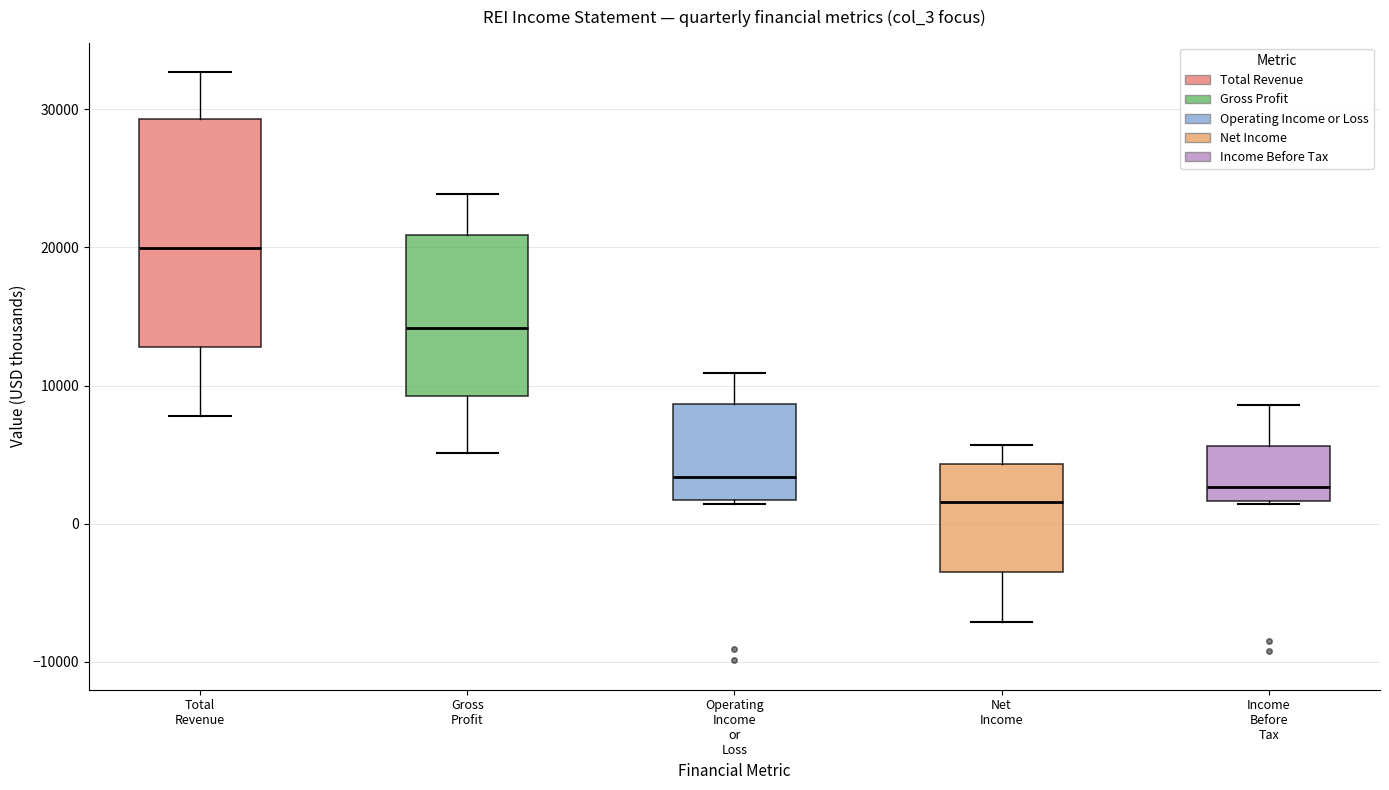

Which box has the lowest median line?

Net Income